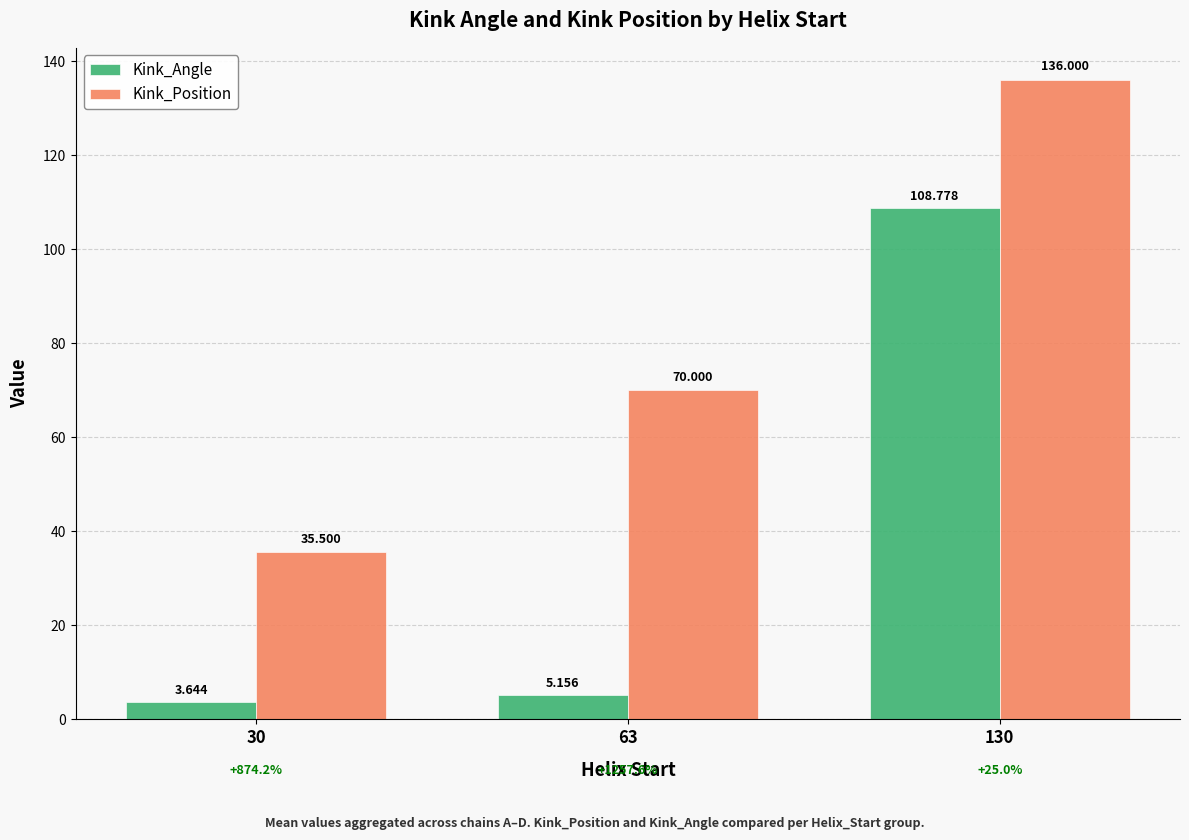

What is the sum of the Kink_Position values at 130 and 30?

171.5